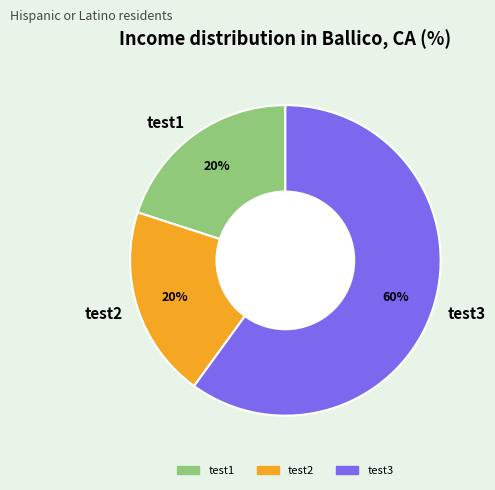

Is it true that test1 is 29% of the pie?

False